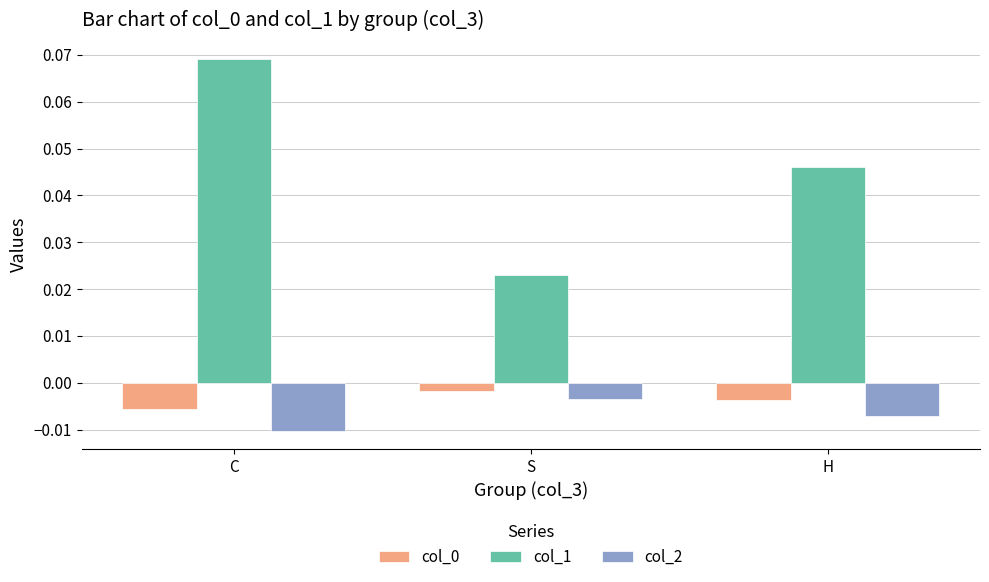

What position from the left is C?

1